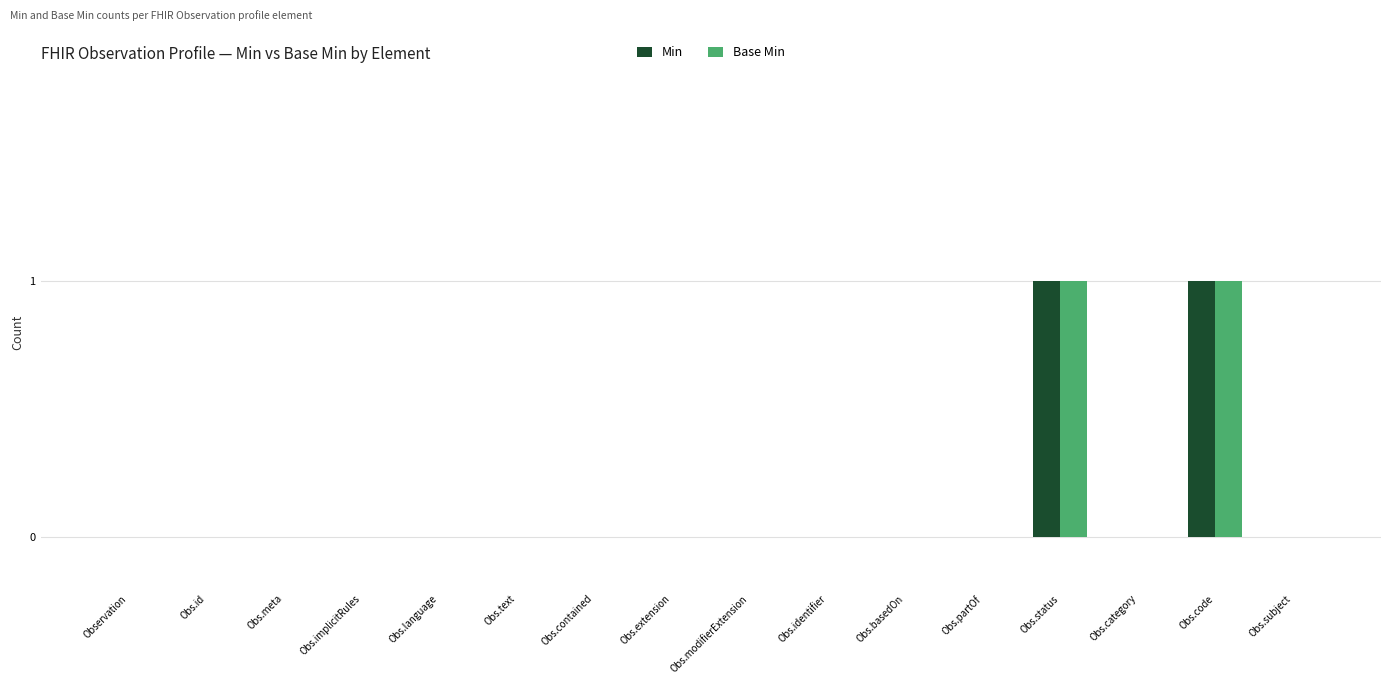

True or false: Base Min has a value of 1 at Obs.category.

False